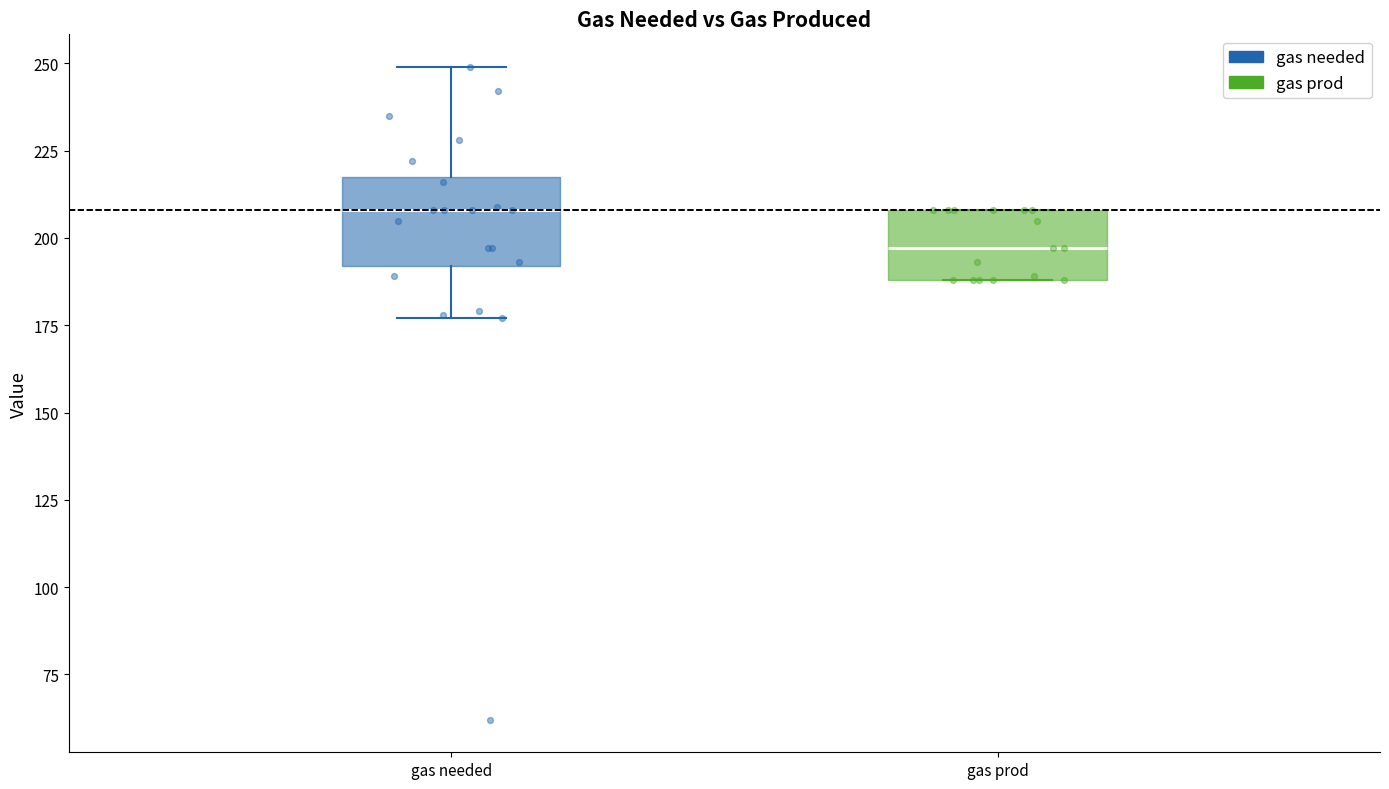

Which box has the highest median line?

gas needed